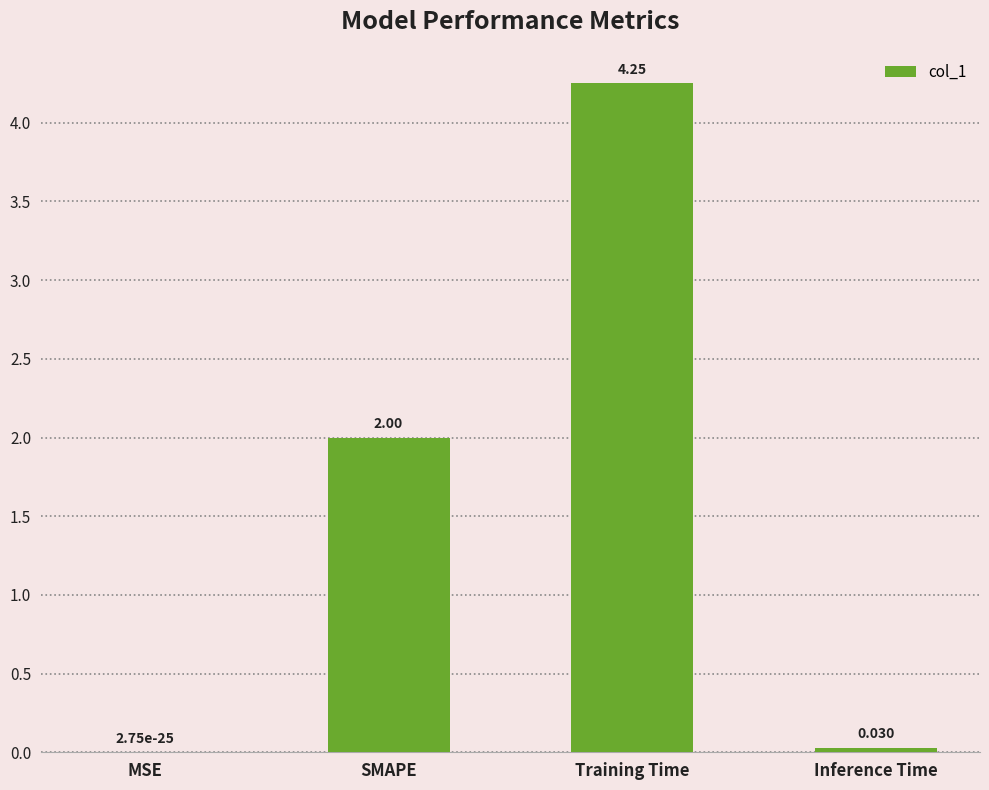

Does the chart contain stacked bars?

No